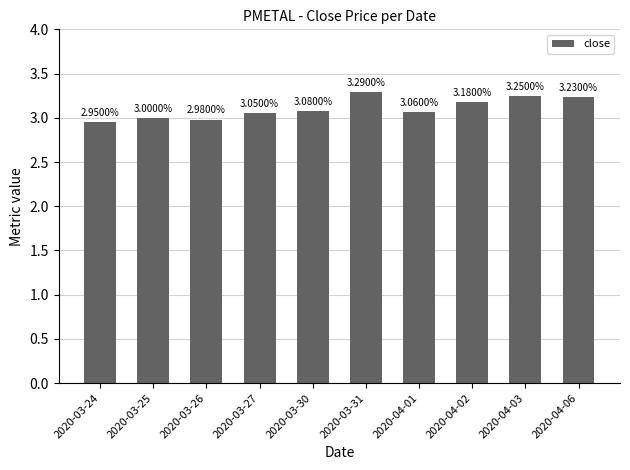

What is the difference between the values at 2020-04-03 and 2020-04-02?

0.1